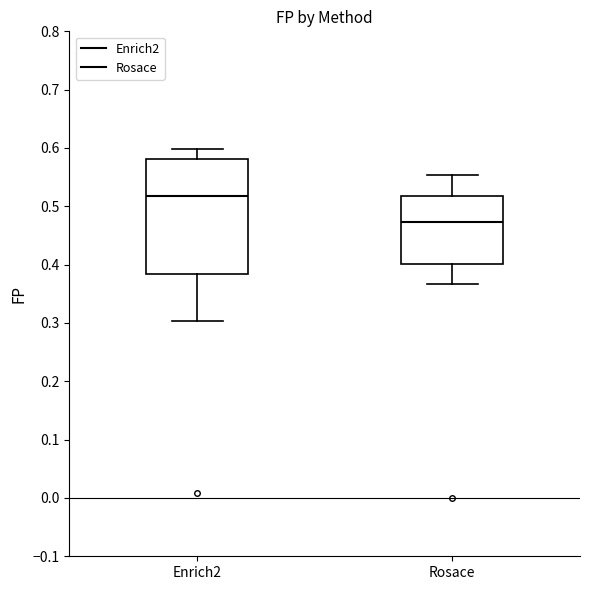

Where is the upper edge of the box for Enrich2 on the y-axis? The values are not printed on the chart, so give them approximately, as read against the axis.

0.58